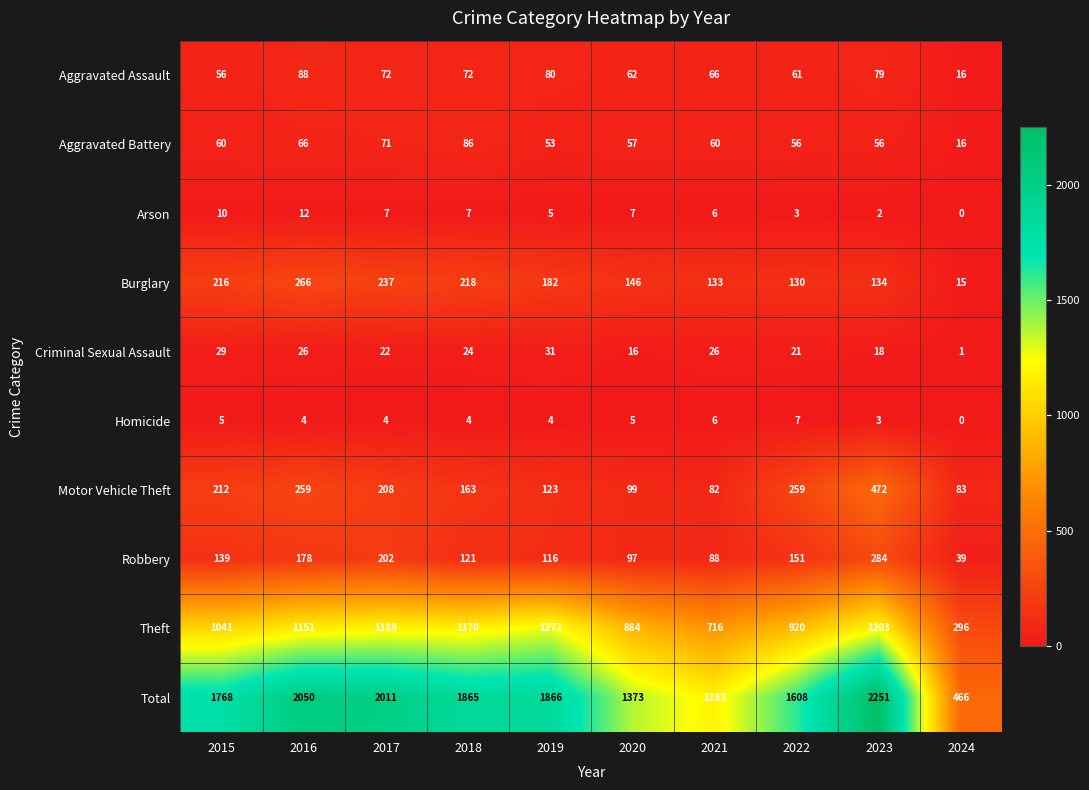

True or false: Burglary has a value of 216 at 2015.

True